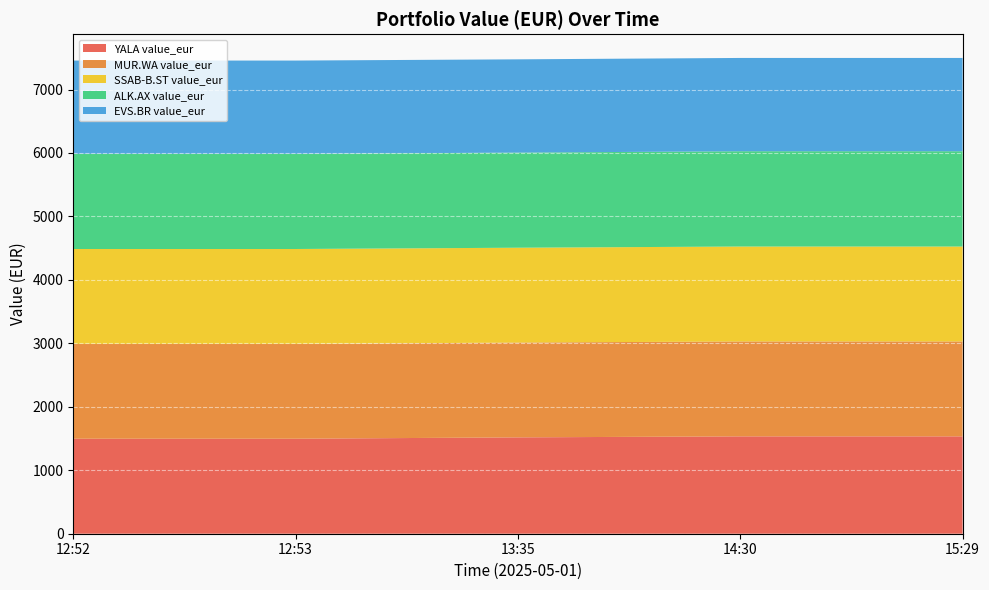

Reading left to right, extract all data points from this chart.

YALA value_eur: 12:52=1497.1	12:53=1497.1	13:35=1518.4	14:30=1534.3	15:29=1534.3
MUR.WA value_eur: 12:52=1493.1	12:53=1493.1	13:35=1494.1	14:30=1495.4	15:29=1495.4
SSAB-B.ST value_eur: 12:52=1496.5	12:53=1496.5	13:35=1494.5	14:30=1496.0	15:29=1496.0
ALK.AX value_eur: 12:52=1499.6	12:53=1499.6	13:35=1498.5	14:30=1501.7	15:29=1501.7
EVS.BR value_eur: 12:52=1470.0	12:53=1470.0	13:35=1470.0	14:30=1470.0	15:29=1470.0